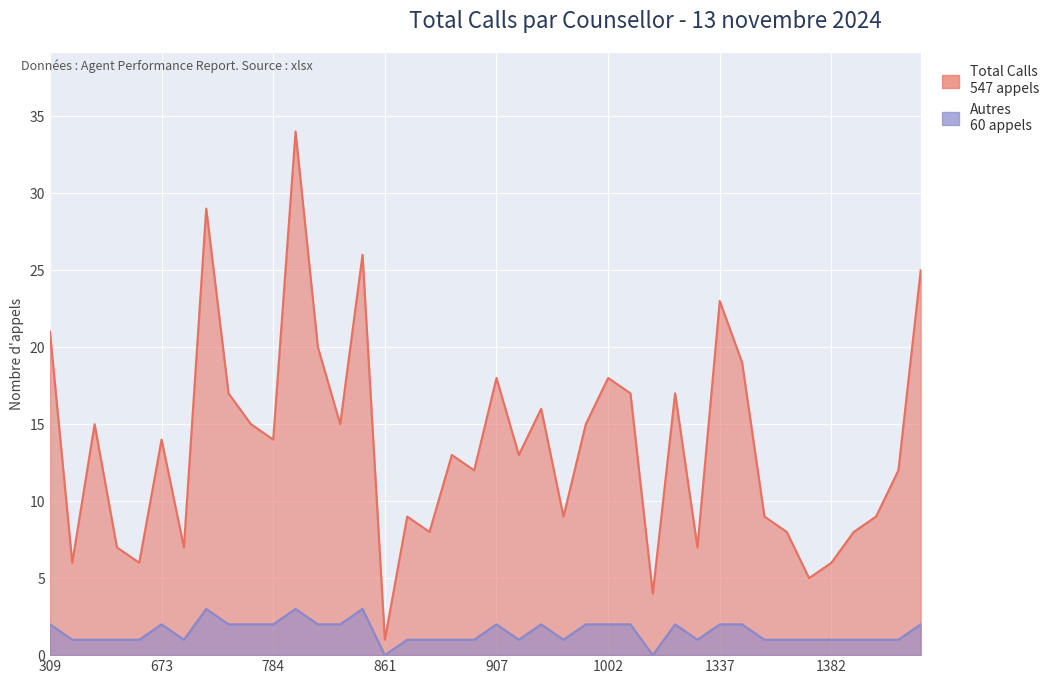

Count the number of categories in the chart.

40